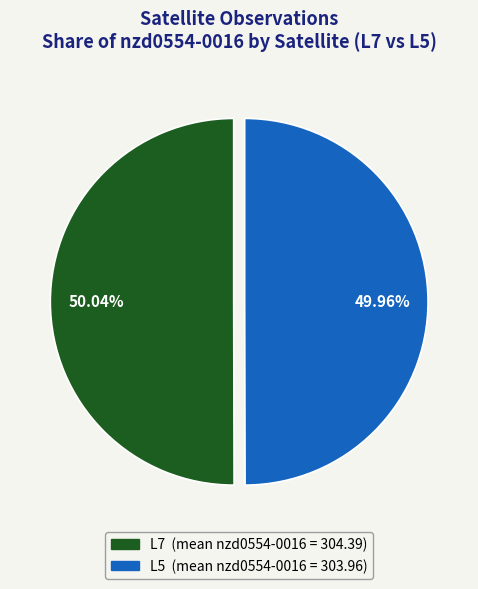

Count the number of slices in the pie.

2